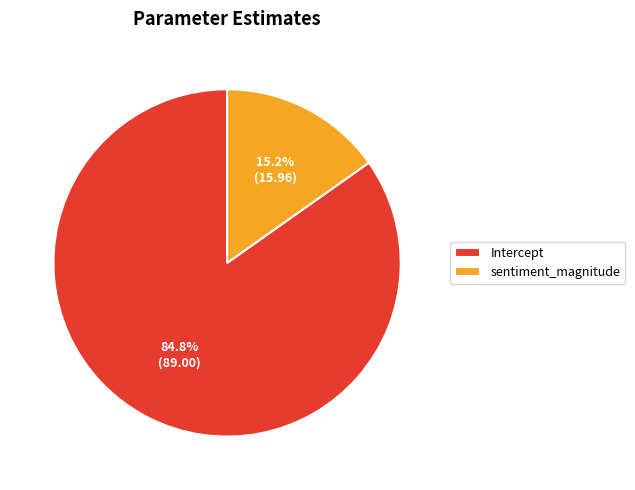

Which slice is the smallest?

sentiment_magnitude